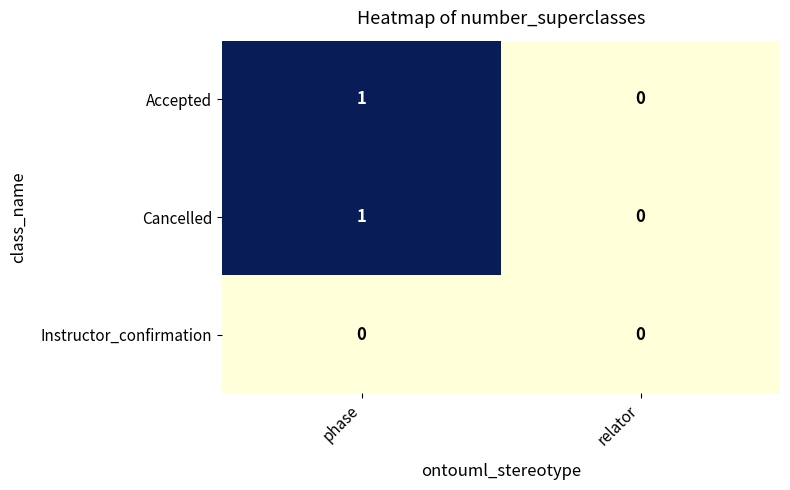

Where is Accepted nearest to the value 0?

relator